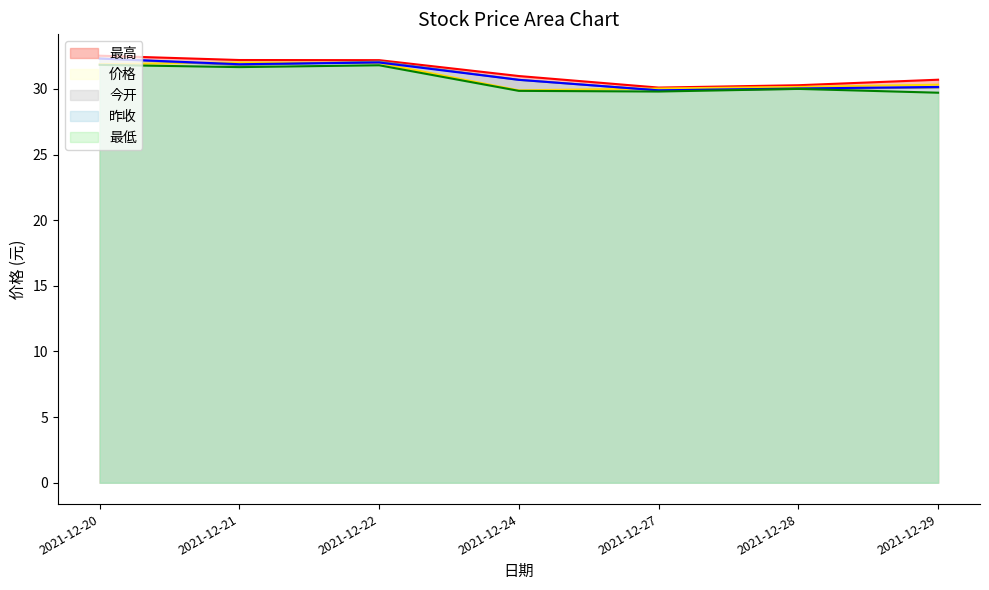

At how many categories does at least one series exceed 30?

7